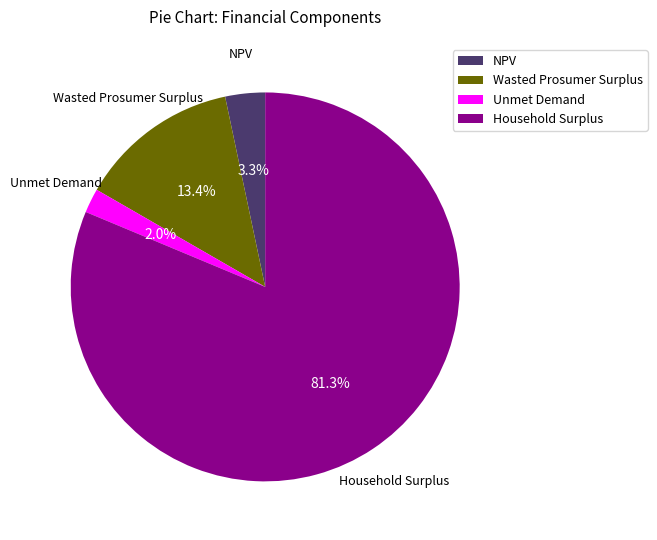

What percentage is the Household Surplus slice, to the nearest percent?

81%